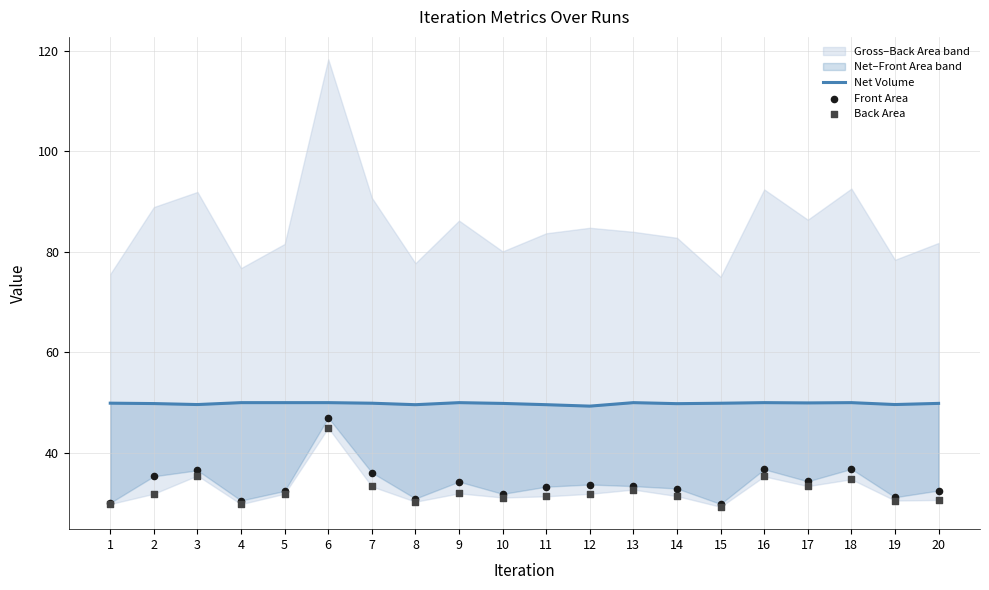

Which series has the widest spread of Y values?

Front Area